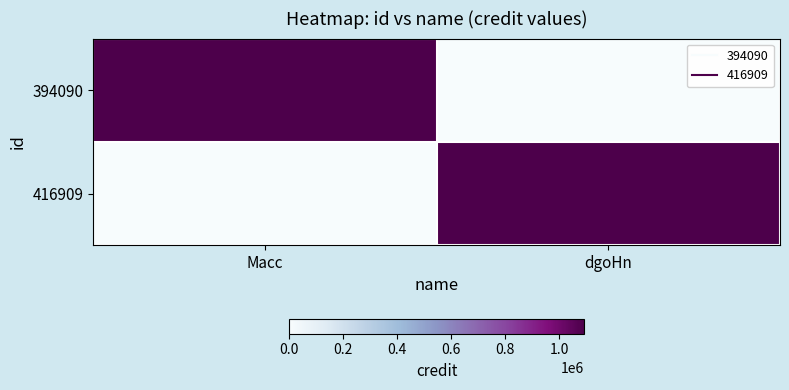

Which series changed the most between Macc and dgoHn?

394090